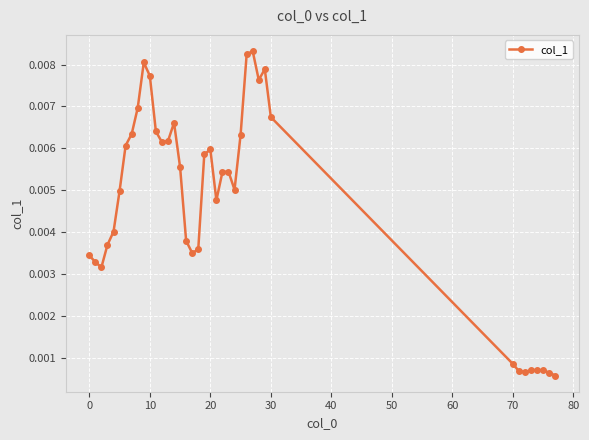

Count the number of categories in the chart.

39